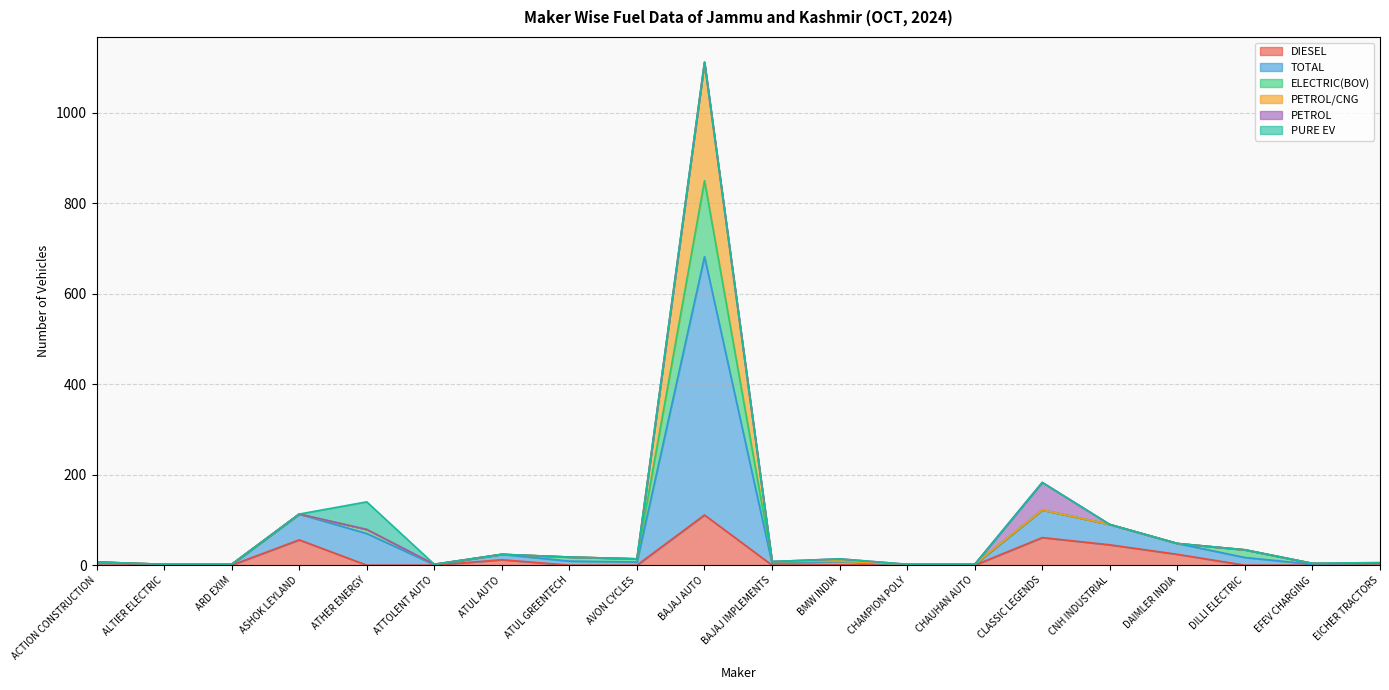

True or false: DIESEL has a value of 0 at ACTION CONSTRUCTION.

True